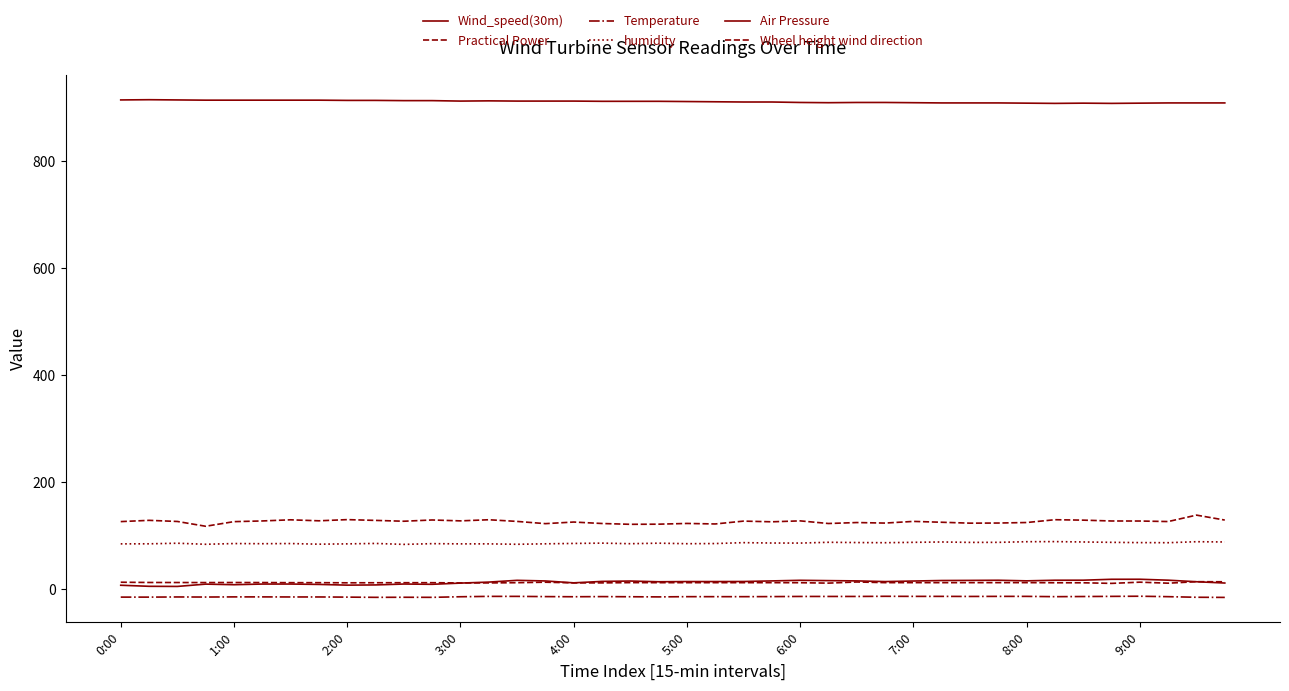

Does the chart display data point markers on the line(s)?

No